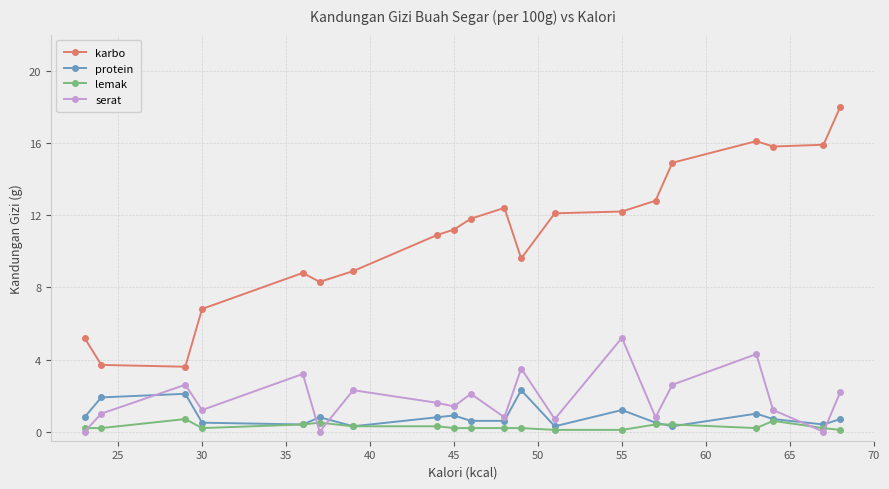

How many lemak values are between 0 and 1?

20